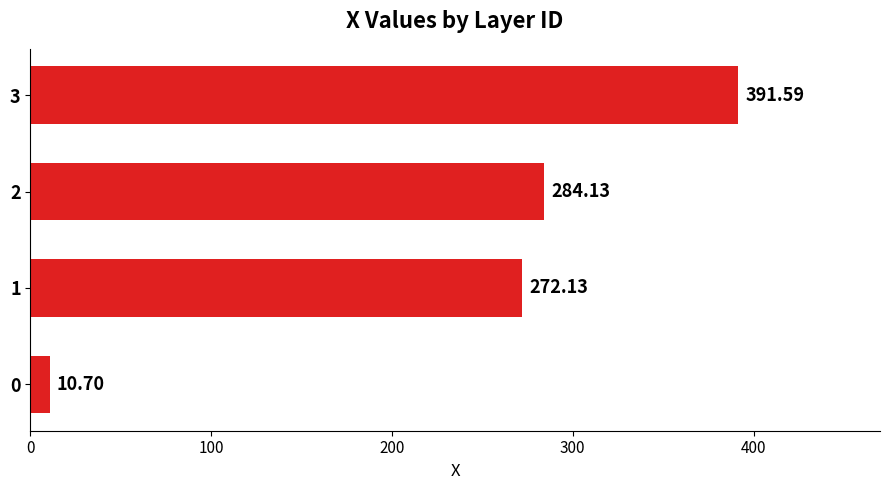

Approximately how many times larger is the value at 1 compared to 0?

25.4